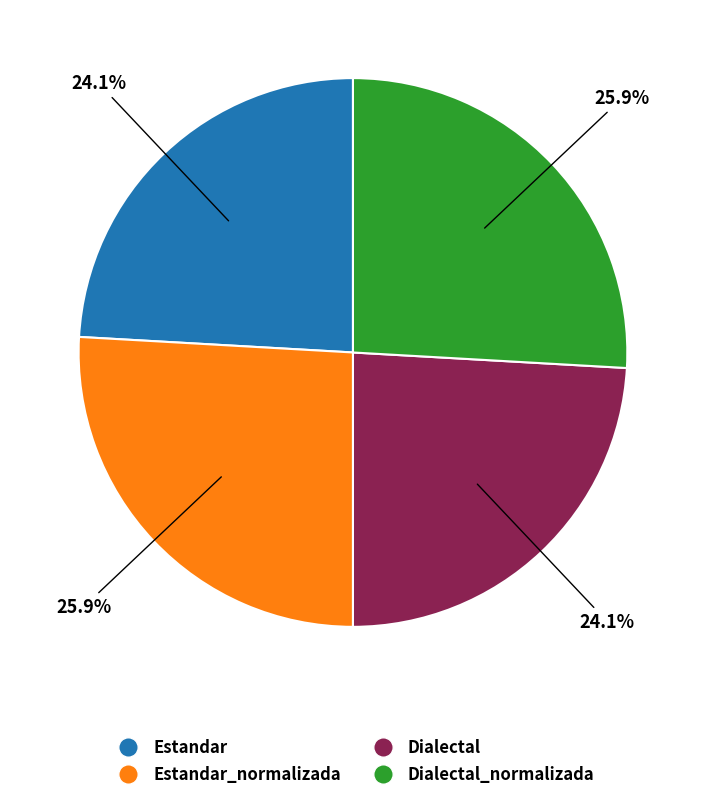

Does any single category account for the majority?

No